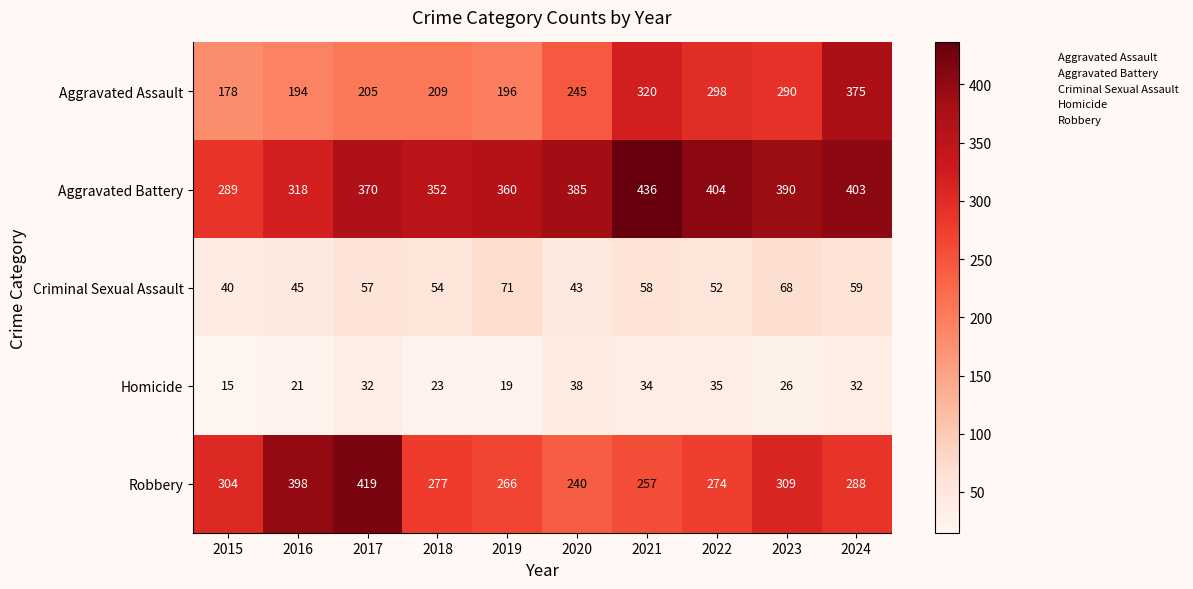

Between 2016 and 2020, which series saw the biggest shift?

Robbery